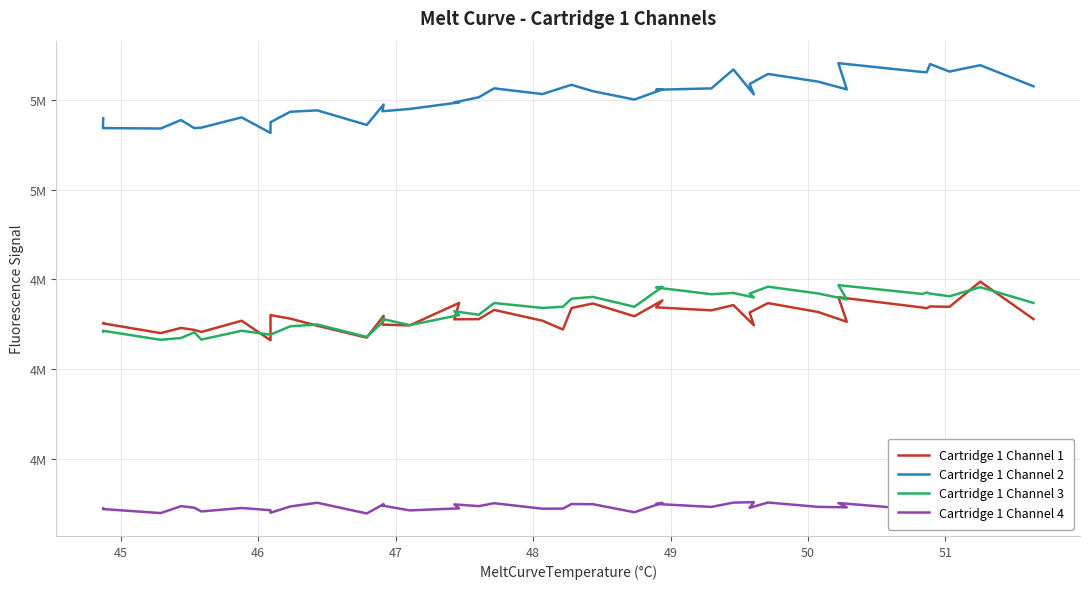

Which series has the largest range (max minus min)?

Cartridge 1 Channel 2